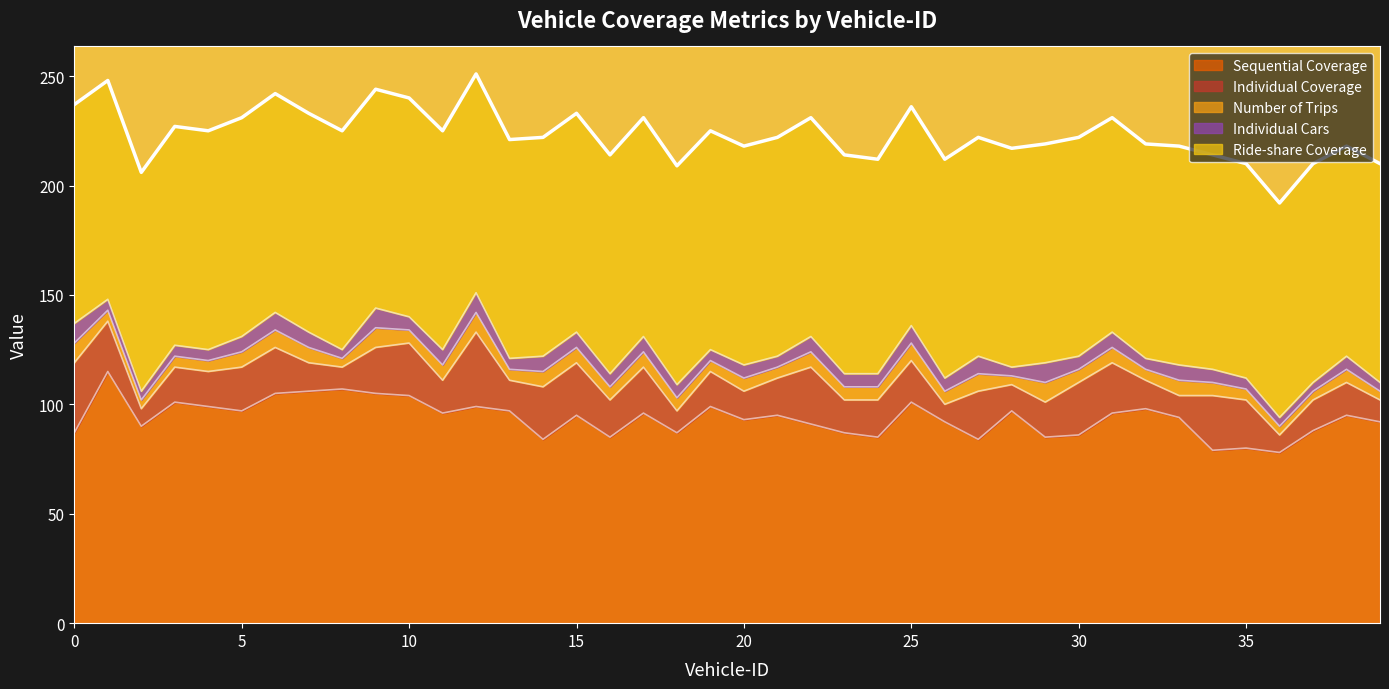

How many categories are shown in the chart?

40